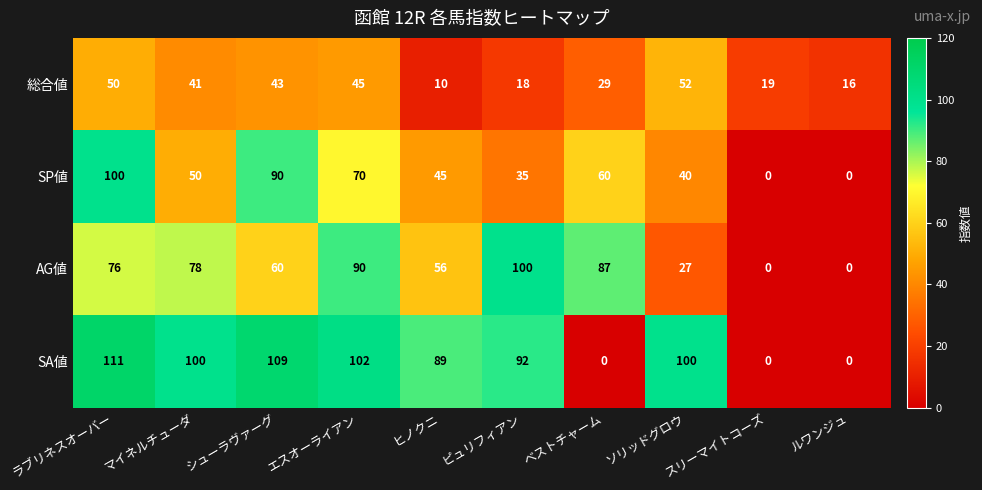

What is the total value across all series at エスオーライアン?

307